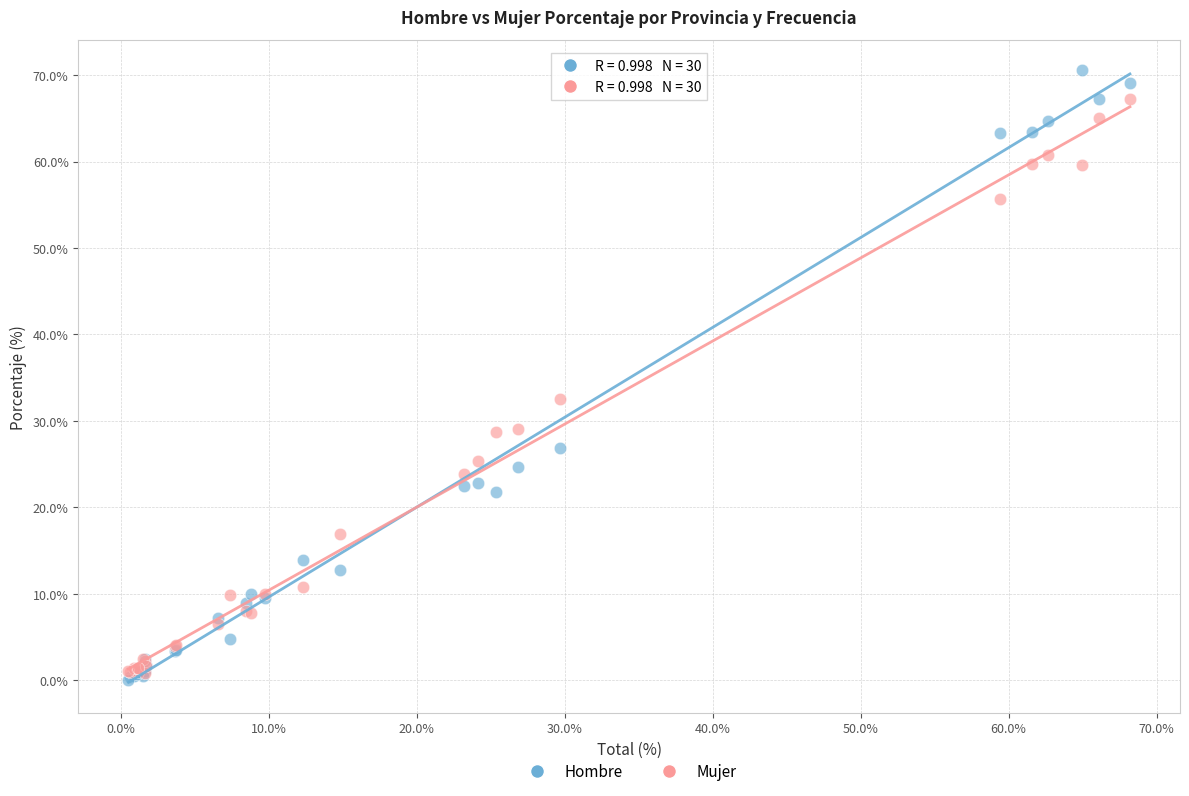

Across all series, what Y value is closest to 35?

32.5